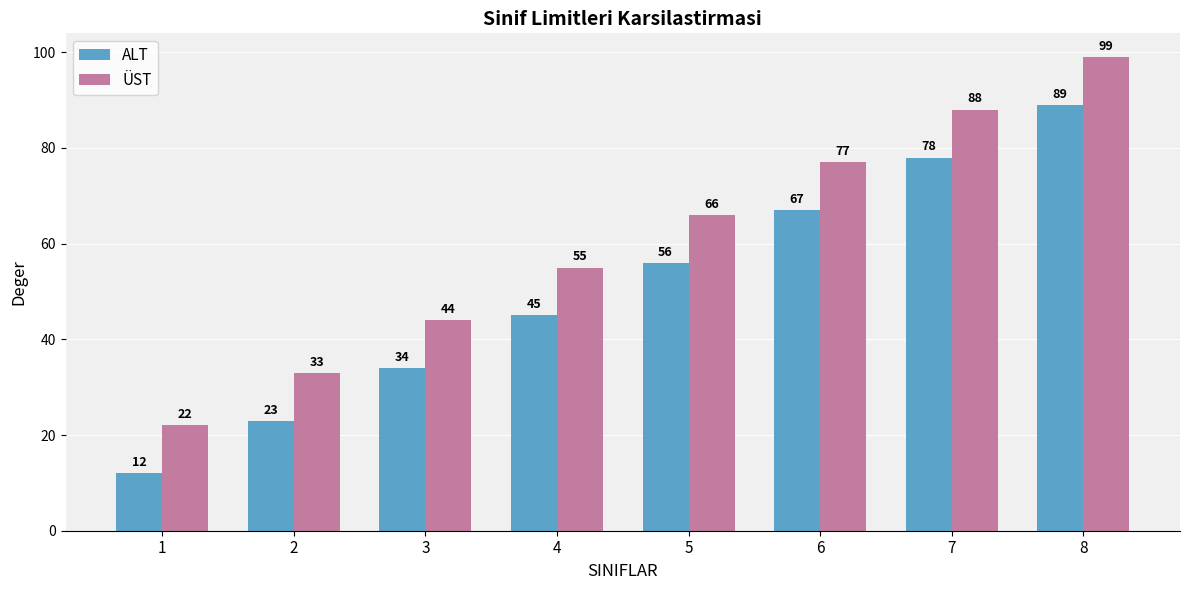

Reading left to right, extract all data points from this chart.

ALT: 12	23	34	45	56	67	78	89
ÜST: 22	33	44	55	66	77	88	99